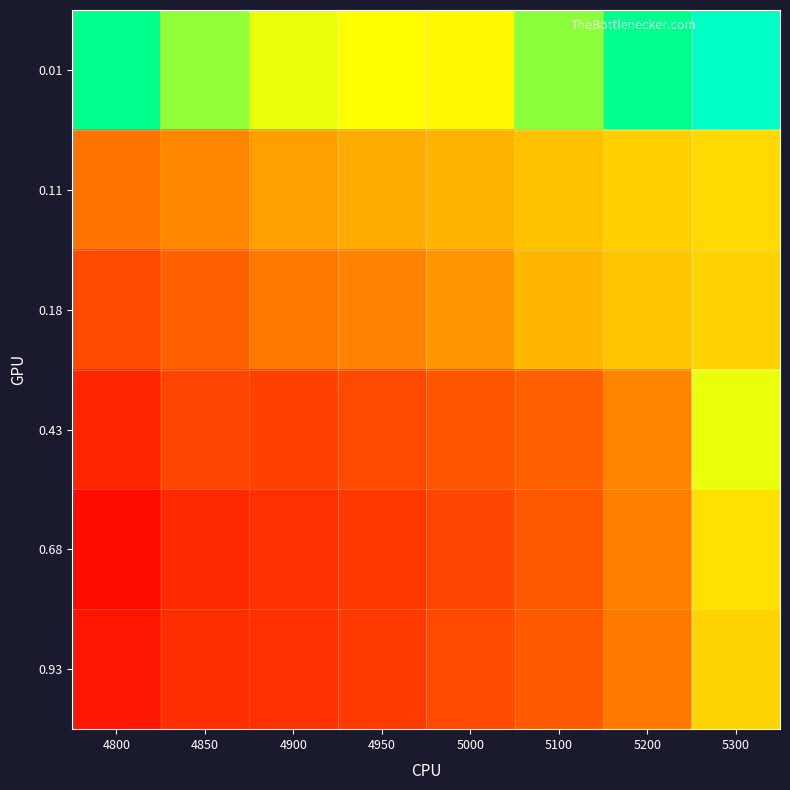

List the series in order of their peak value, lowest first.

0.18, 0.93, 0.11, 0.68, 0.43, 0.01